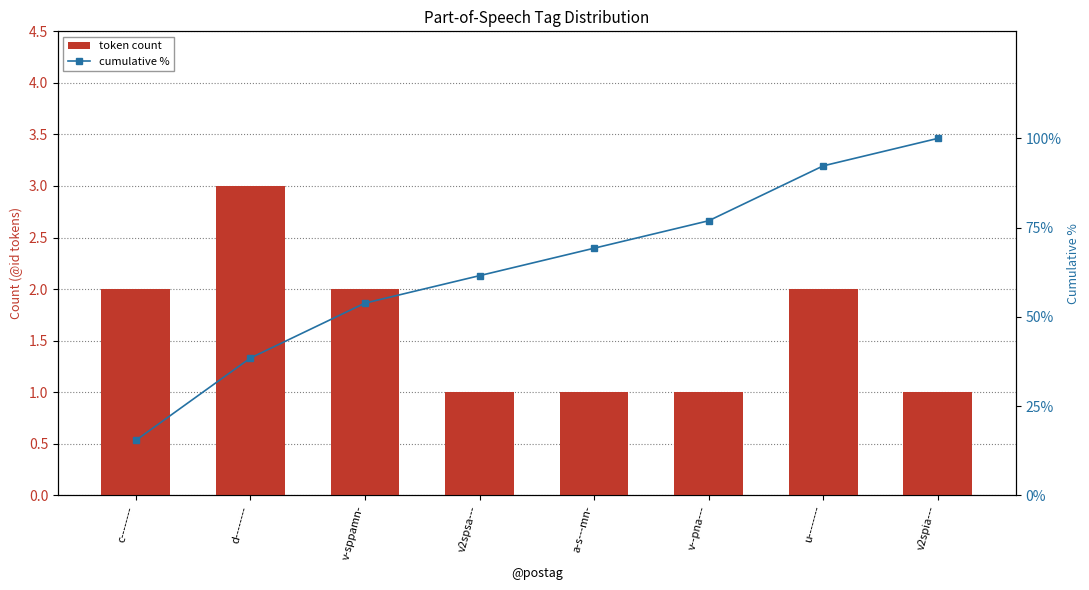

What is the difference between the cumulative % values at v--pna--- and v2spia---?

23.1